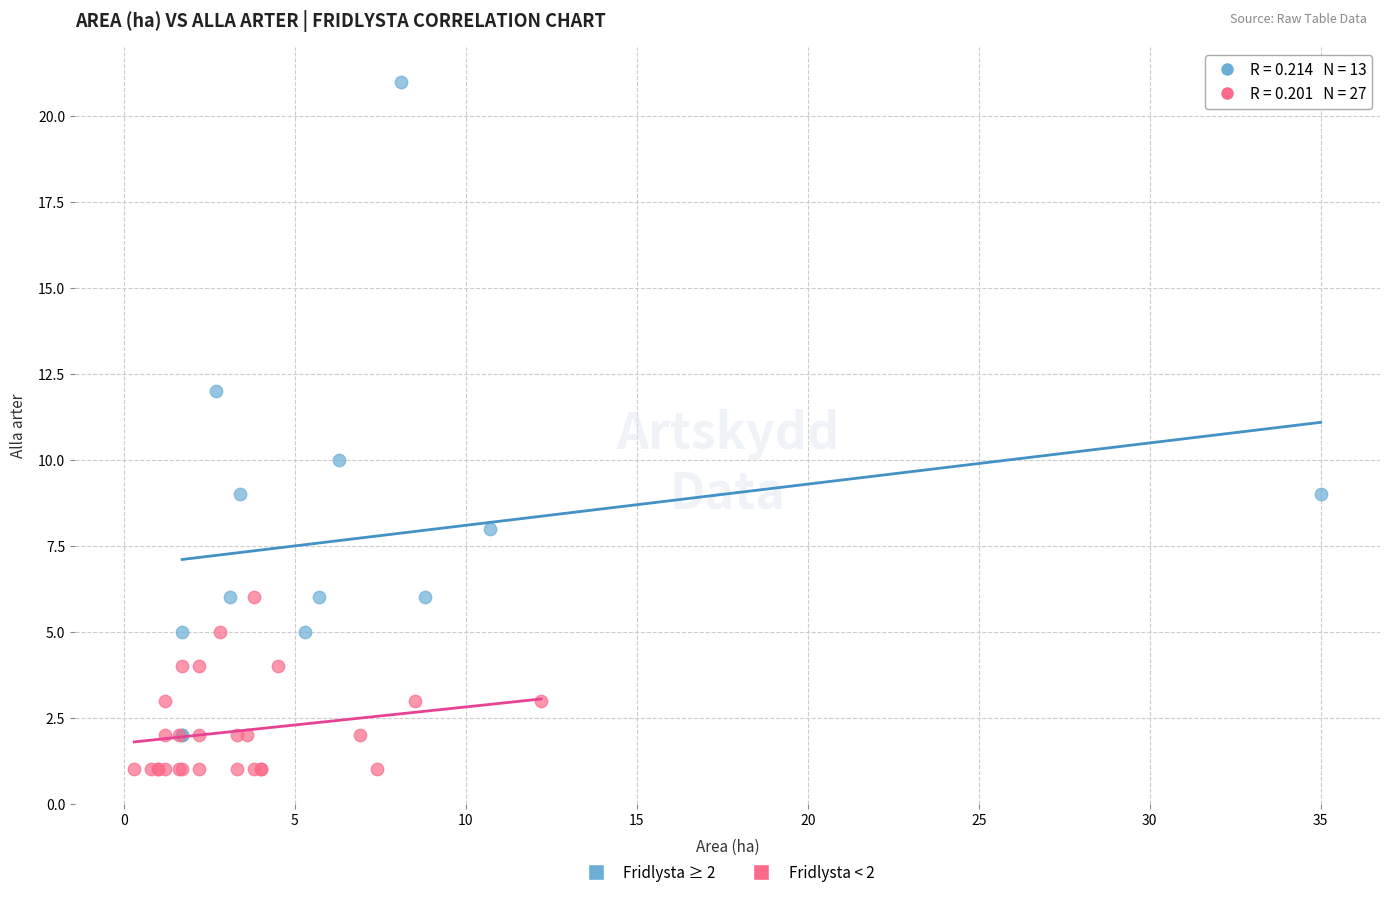

Which series contains the lowest Y value?

Fridlysta < 2